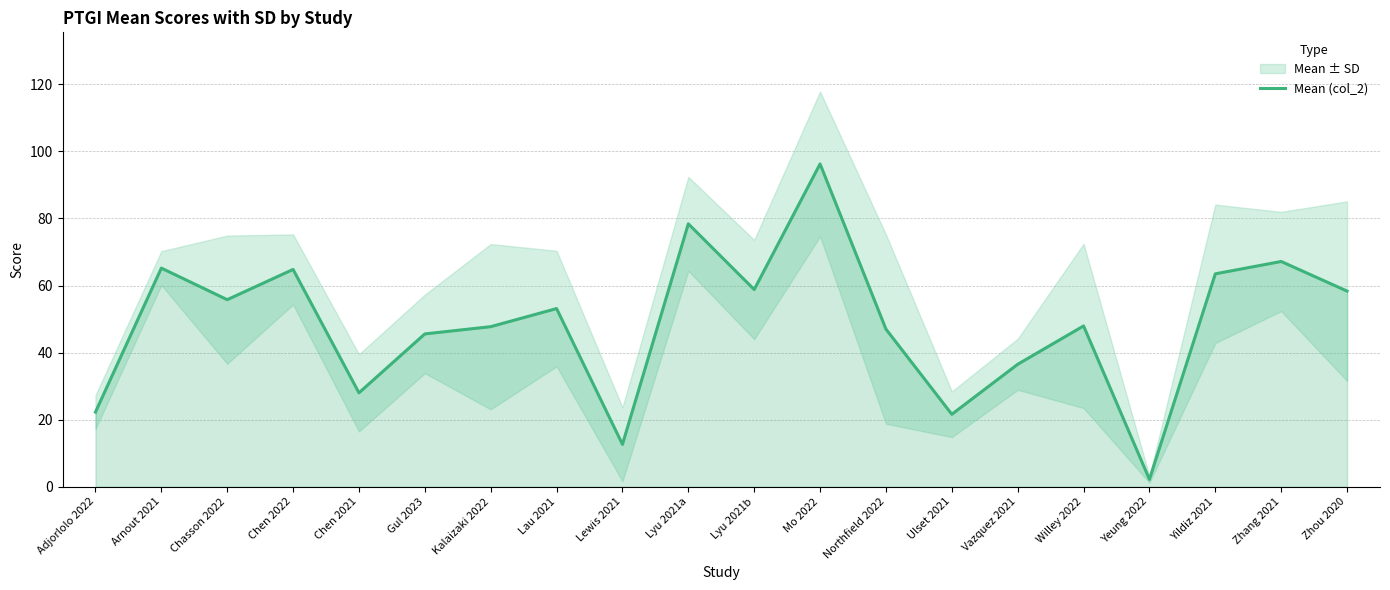

True or false: the data shows 64.8 at Chen 2022.

True